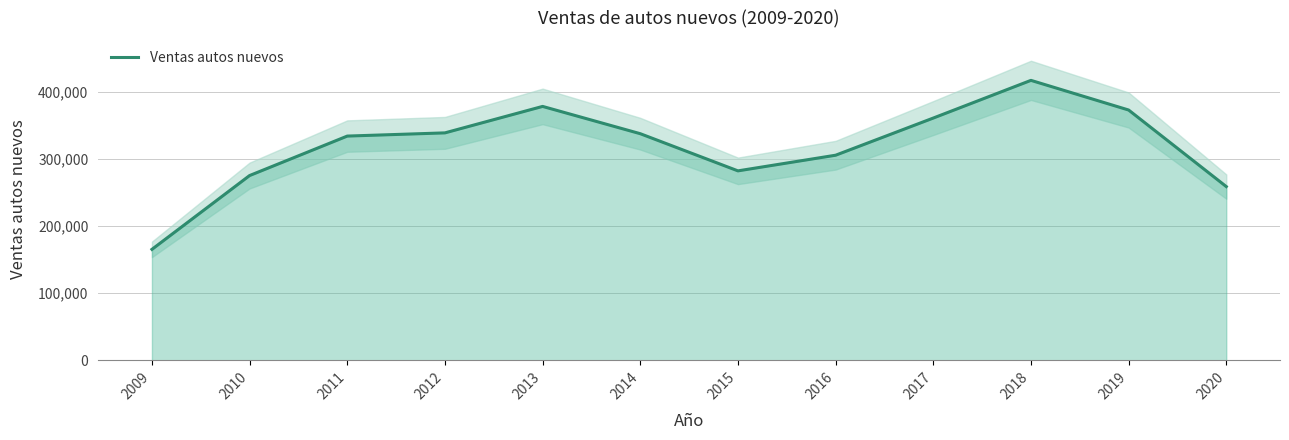

What is the smallest value displayed?

165303